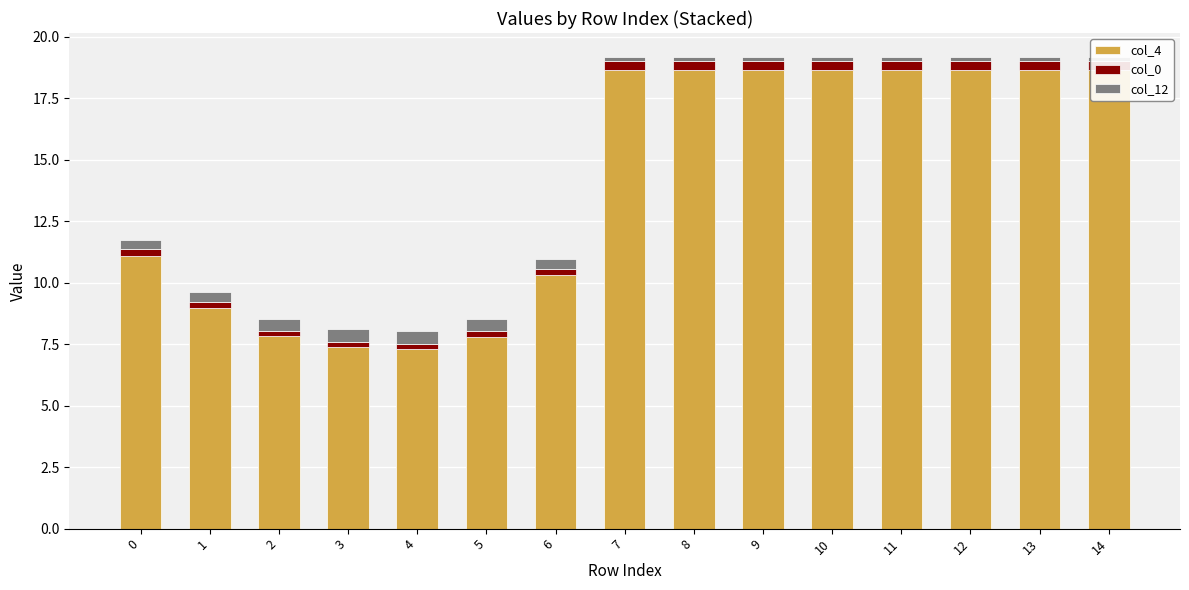

What is the difference between the highest and lowest values at 14?

18.5